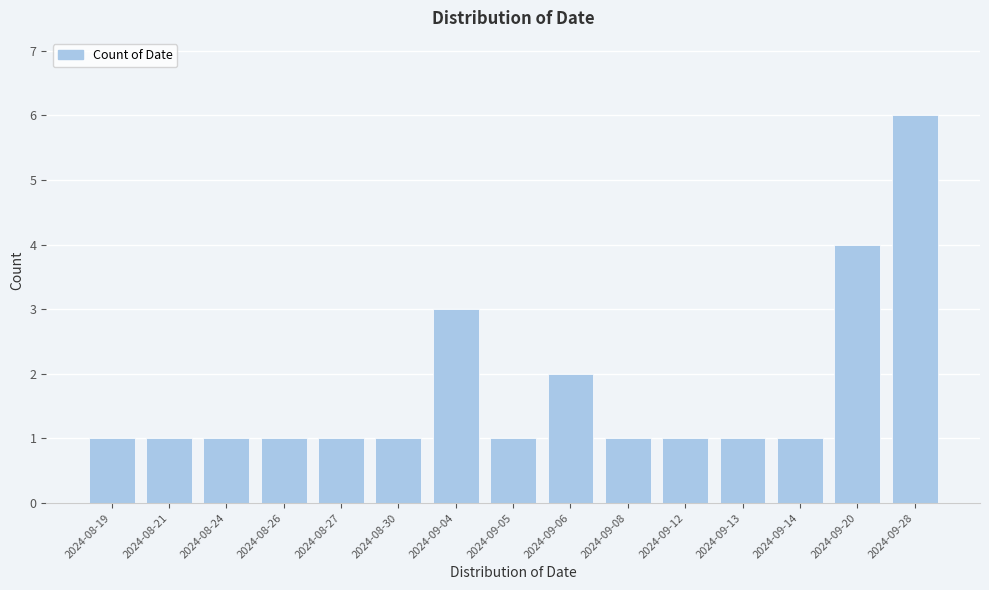

Reading right to left, list all the values displayed in this chart.

2024-09-28=6	2024-09-20=4	2024-09-14=1	2024-09-13=1	2024-09-12=1	2024-09-08=1	2024-09-06=2	2024-09-05=1	2024-09-04=3	2024-08-30=1	2024-08-27=1	2024-08-26=1	2024-08-24=1	2024-08-21=1	2024-08-19=1